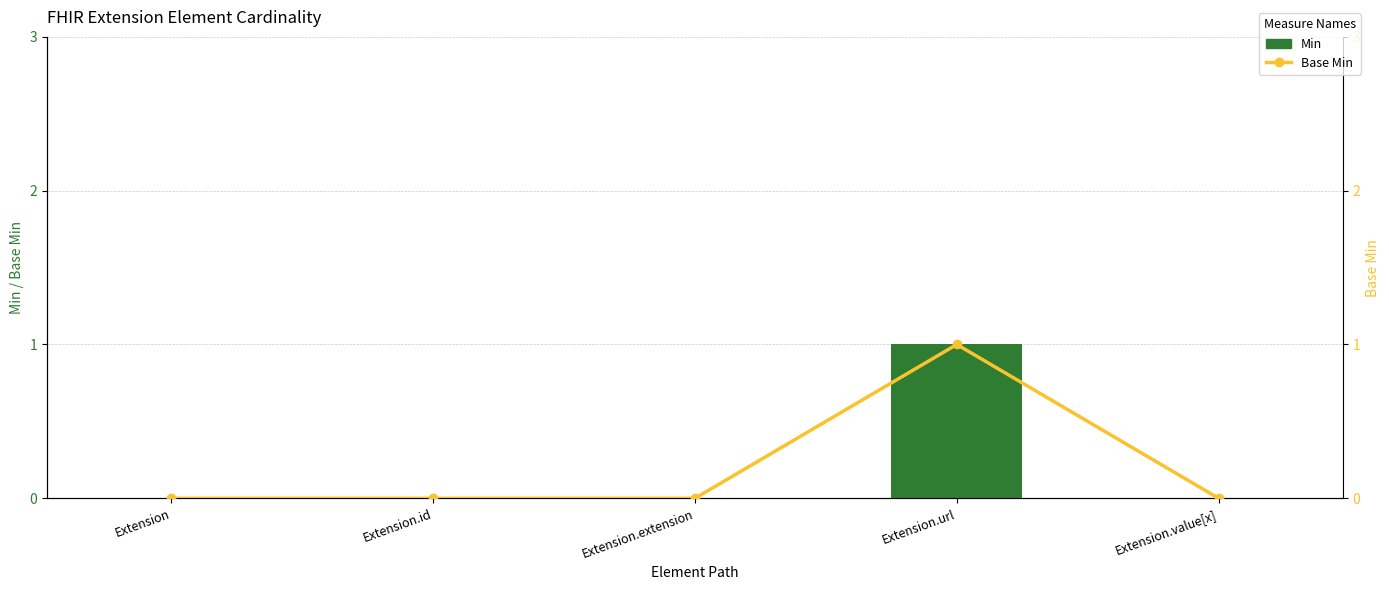

Reading right to left, transcribe all the data shown in this chart.

Min: Extension.value[x]=0	Extension.url=1	Extension.extension=0	Extension.id=0	Extension=0
Base Min: Extension.value[x]=0	Extension.url=1	Extension.extension=0	Extension.id=0	Extension=0